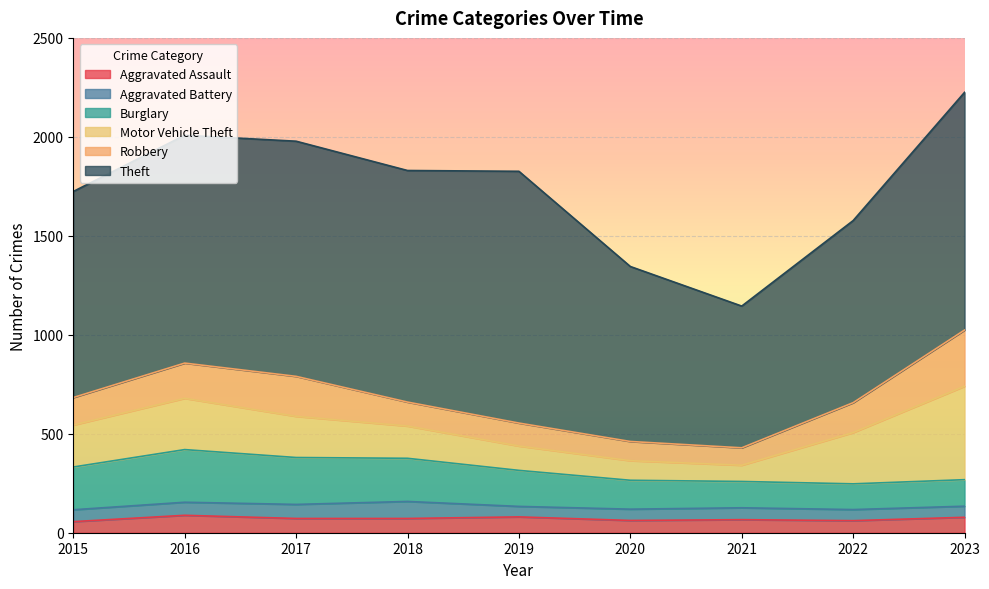

What is the smallest value displayed?

53